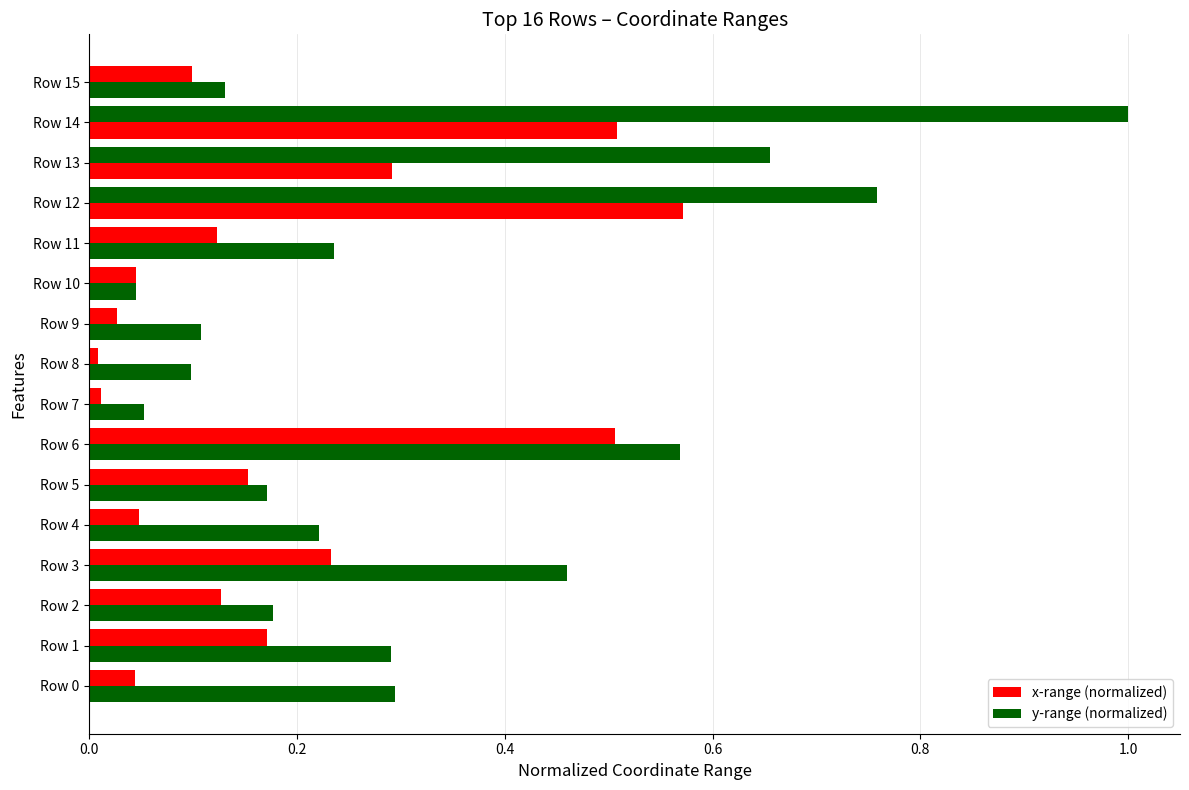

What is the label of the 5th bar from the right?

11